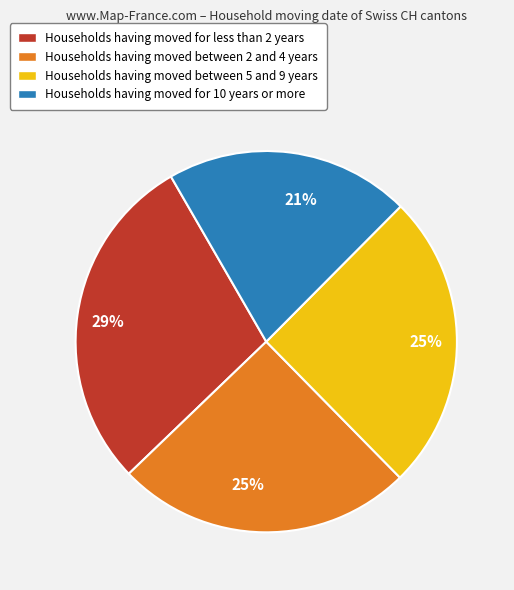

Is there a majority slice in this chart?

No